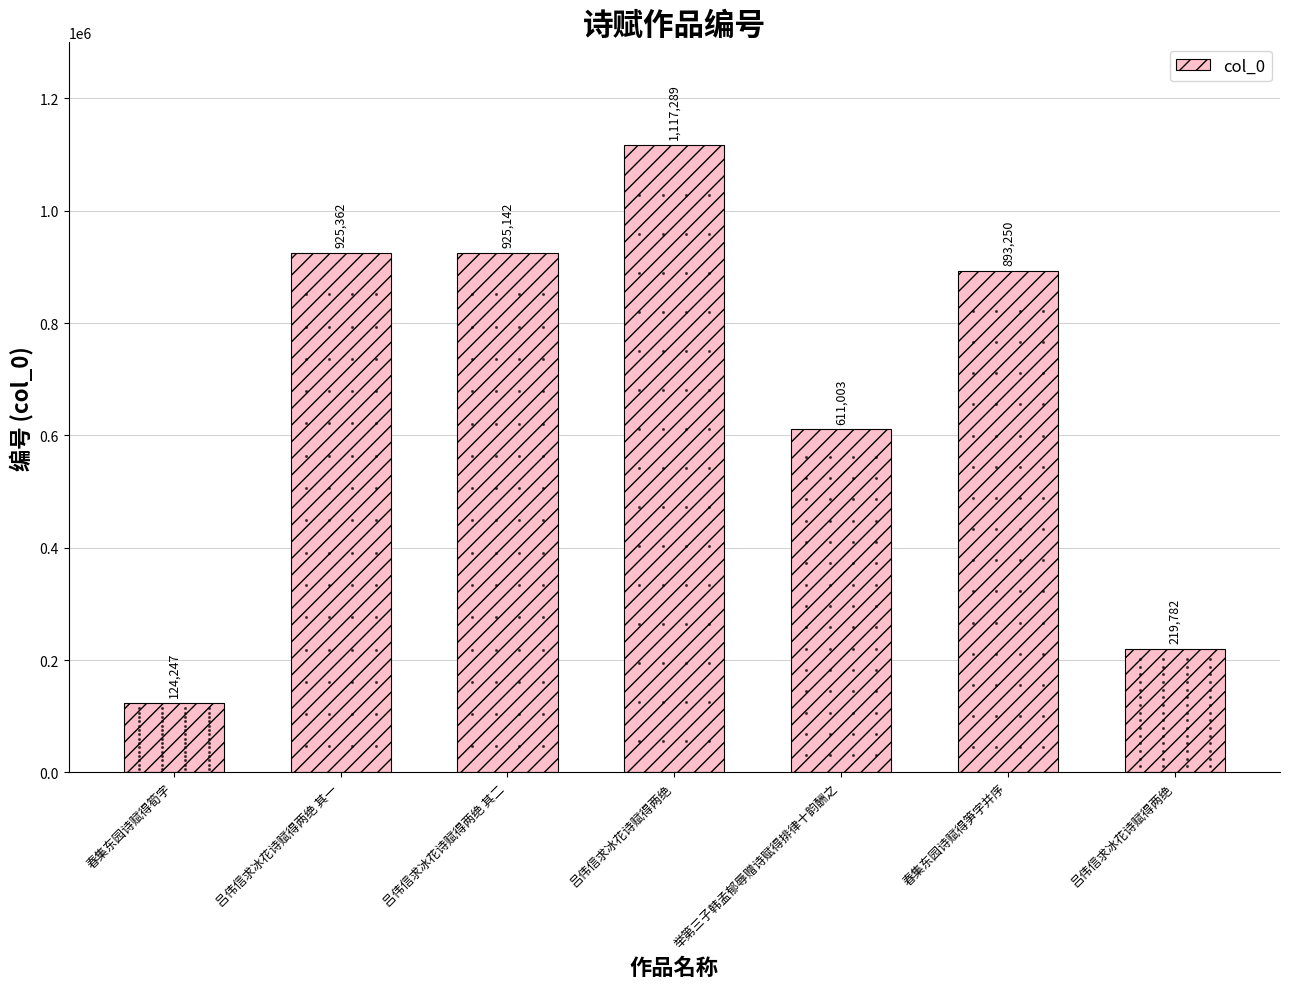

Are the bars horizontal?

No